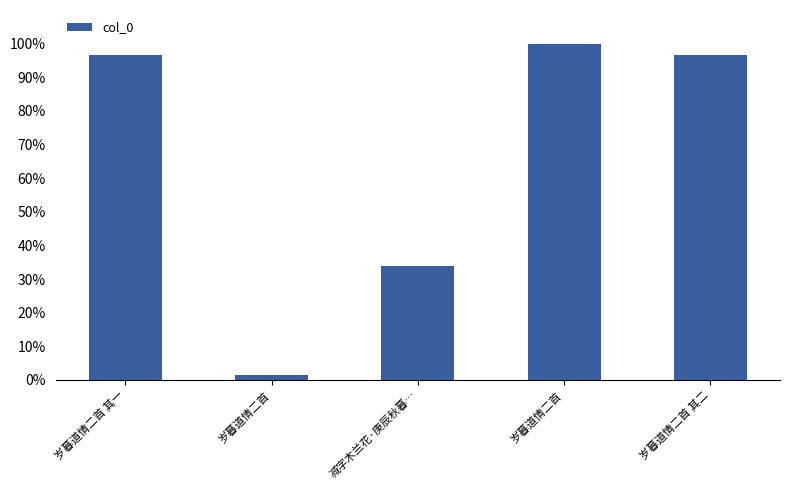

Reading left to right, extract all data points from this chart.

岁暮道情二首 其一=1155146	岁暮道情二首=18042	减字木兰花·庚辰秋暮…=404806	岁暮道情二首=1193882	岁暮道情二首 其二=1155147